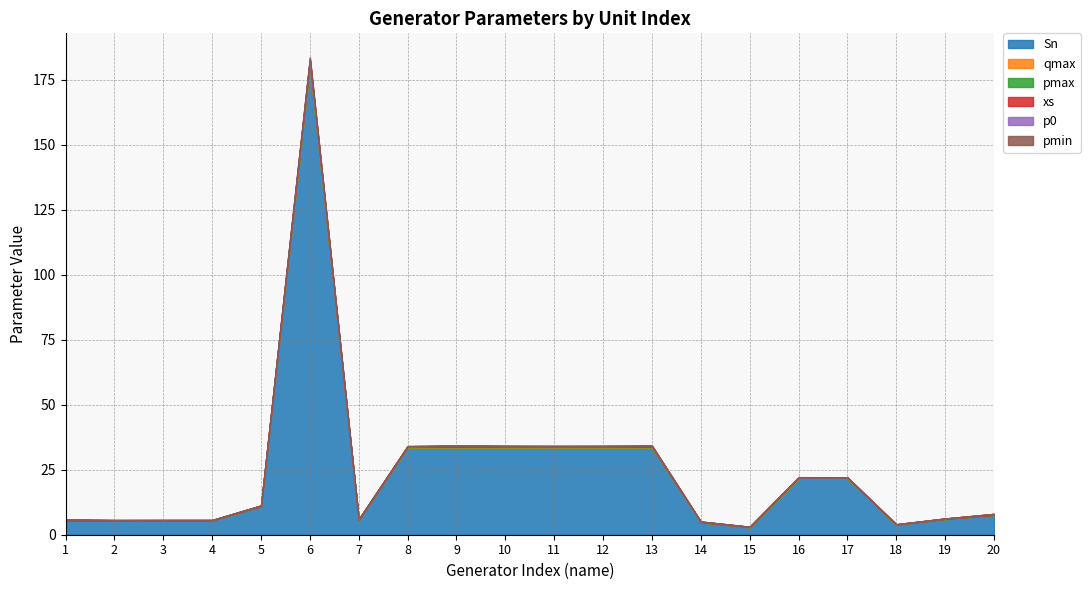

Read the xs value at 20.

0.3